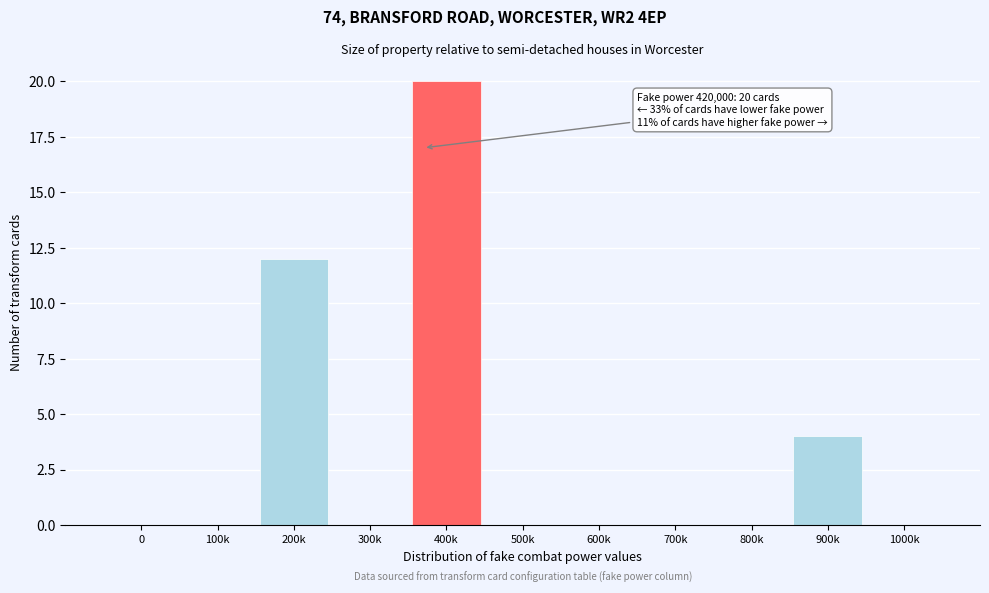

Reading right to left, transcribe all the data shown in this chart.

1000k=0	900k=4	800k=0	700k=0	600k=0	500k=0	400k=20	300k=0	200k=12	100k=0	0=0